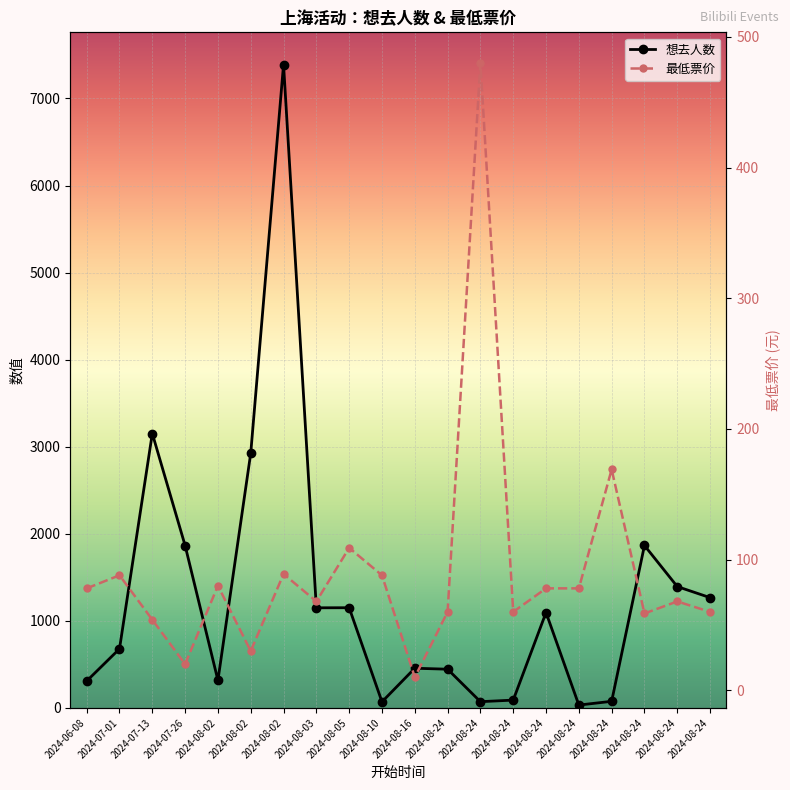

Reading left to right, what are all the values shown in this chart?

想去人数: 2024-06-08=309.0	2024-07-01=679.0	2024-07-13=3152.0	2024-07-26=1865.0	2024-08-02=317.0	2024-08-02=2926.0	2024-08-02=7390.0	2024-08-03=1150.0	2024-08-05=1151.0	2024-08-10=70.0	2024-08-16=456.0	2024-08-24=445.0	2024-08-24=72.0	2024-08-24=90.0	2024-08-24=1096.0	2024-08-24=33.0	2024-08-24=76.0	2024-08-24=1866.0	2024-08-24=1394.0	2024-08-24=1267.0
最低票价: 2024-06-08=78.0	2024-07-01=88.0	2024-07-13=54.0	2024-07-26=20.0	2024-08-02=80.0	2024-08-02=30.0	2024-08-02=89.0	2024-08-03=68.0	2024-08-05=109.0	2024-08-10=88.0	2024-08-16=10.0	2024-08-24=60.0	2024-08-24=480.0	2024-08-24=60.0	2024-08-24=78.0	2024-08-24=78.0	2024-08-24=169.0	2024-08-24=58.8	2024-08-24=68.0	2024-08-24=60.0